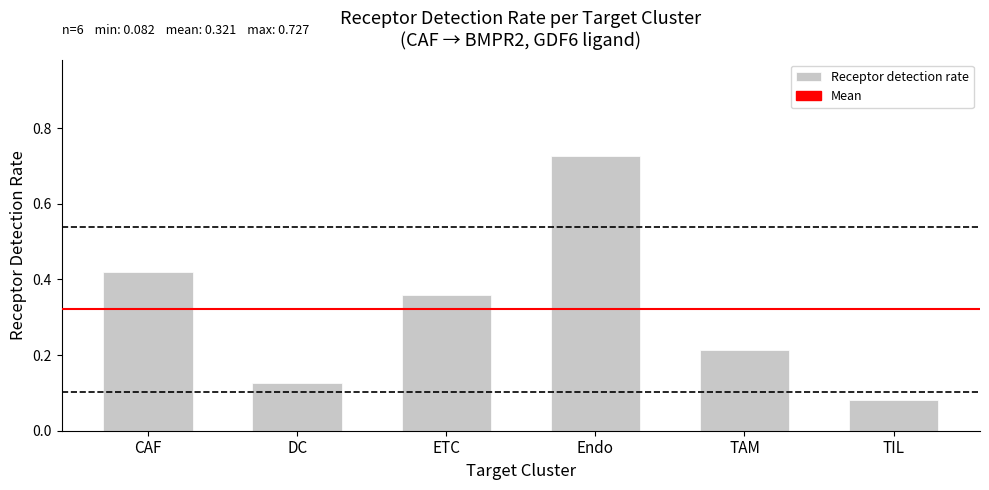

What is the sum of all values?

1.9